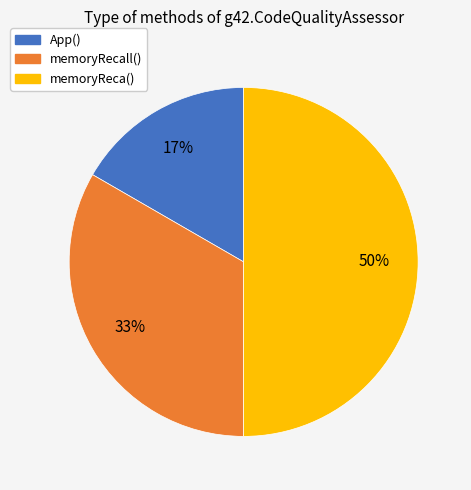

To the nearest percent, what is the average slice percentage?

33%